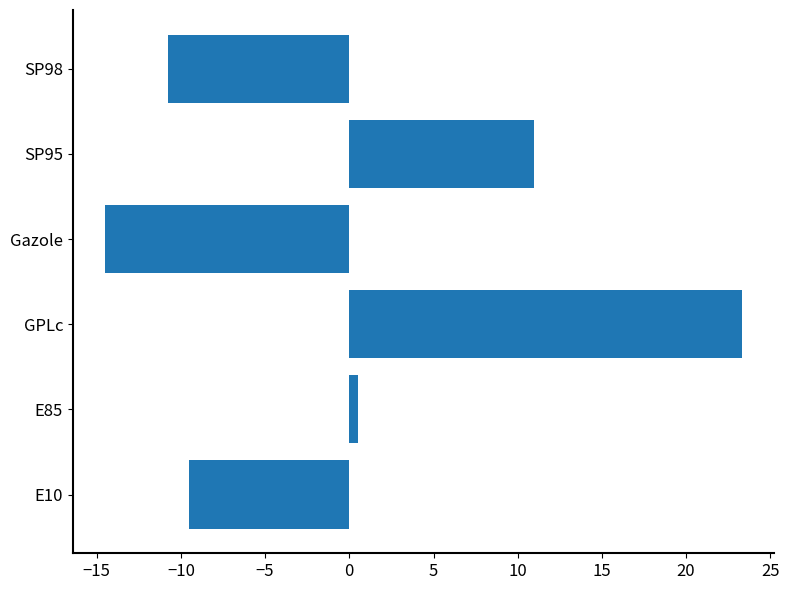

List the labels in order of value, largest first.

GPLc, SP95, E85, E10, SP98, Gazole